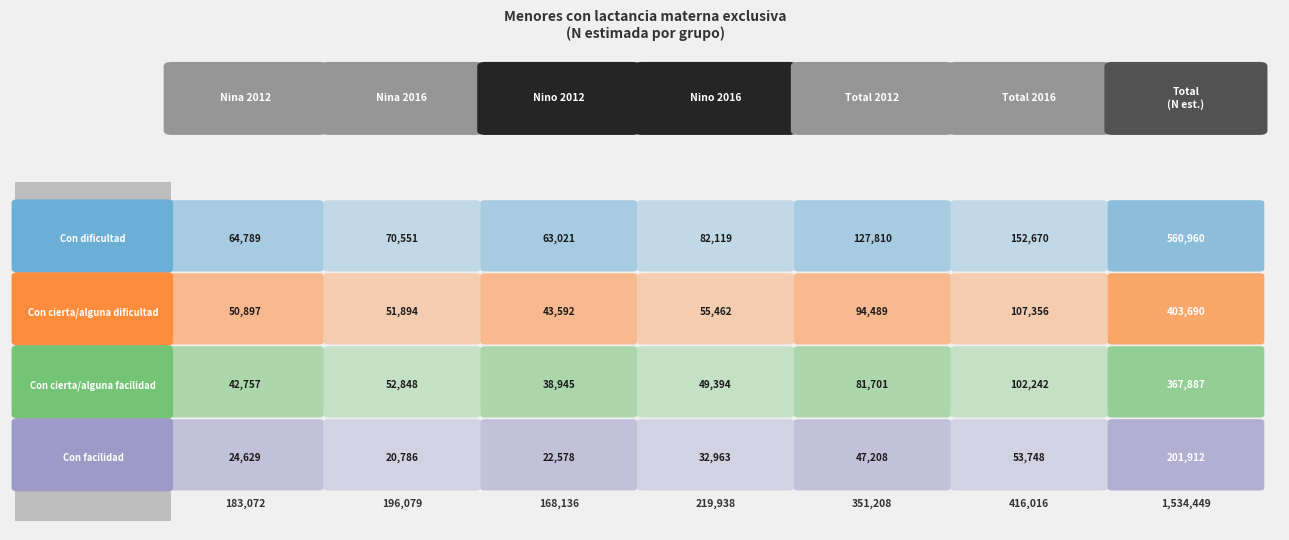

Rank the categories by Con cierta/alguna facilidad value from highest to lowest.

5, 4, 1, 3, 0, 2